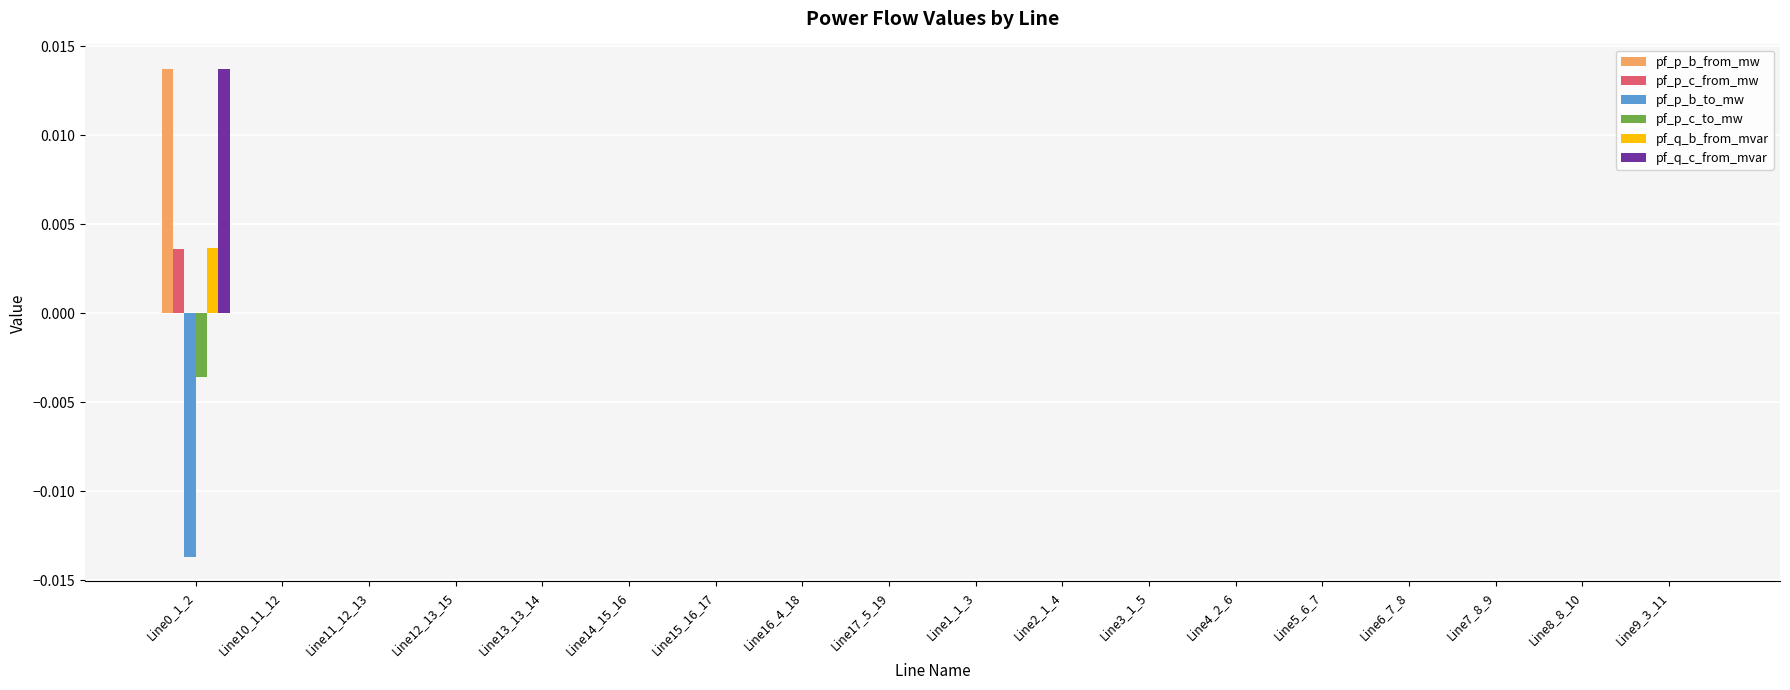

Is it true that pf_p_b_to_mw equals 0.0 at Line15_16_17?

True